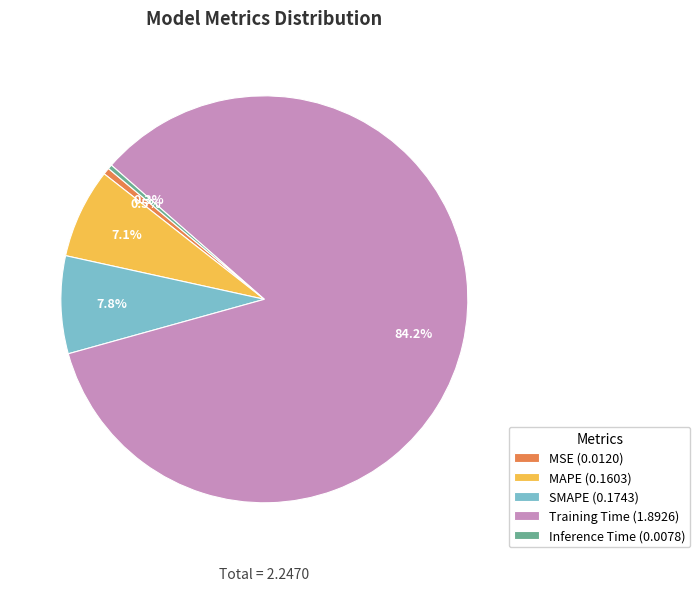

How many slices are in this pie chart?

5